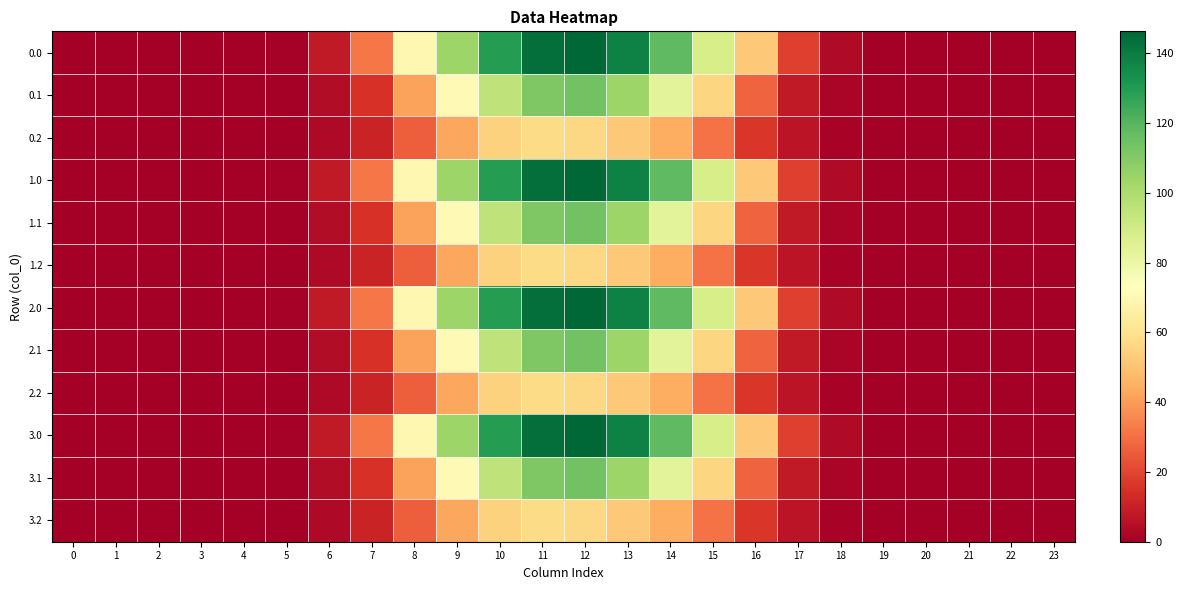

What is the total value across all series at 9?

871.7